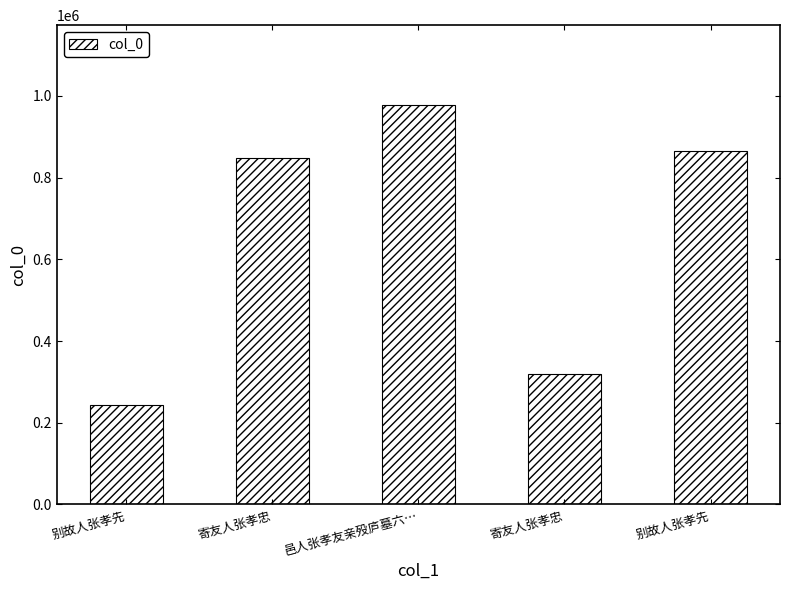

What is the difference between the second highest and minimum values?

621155